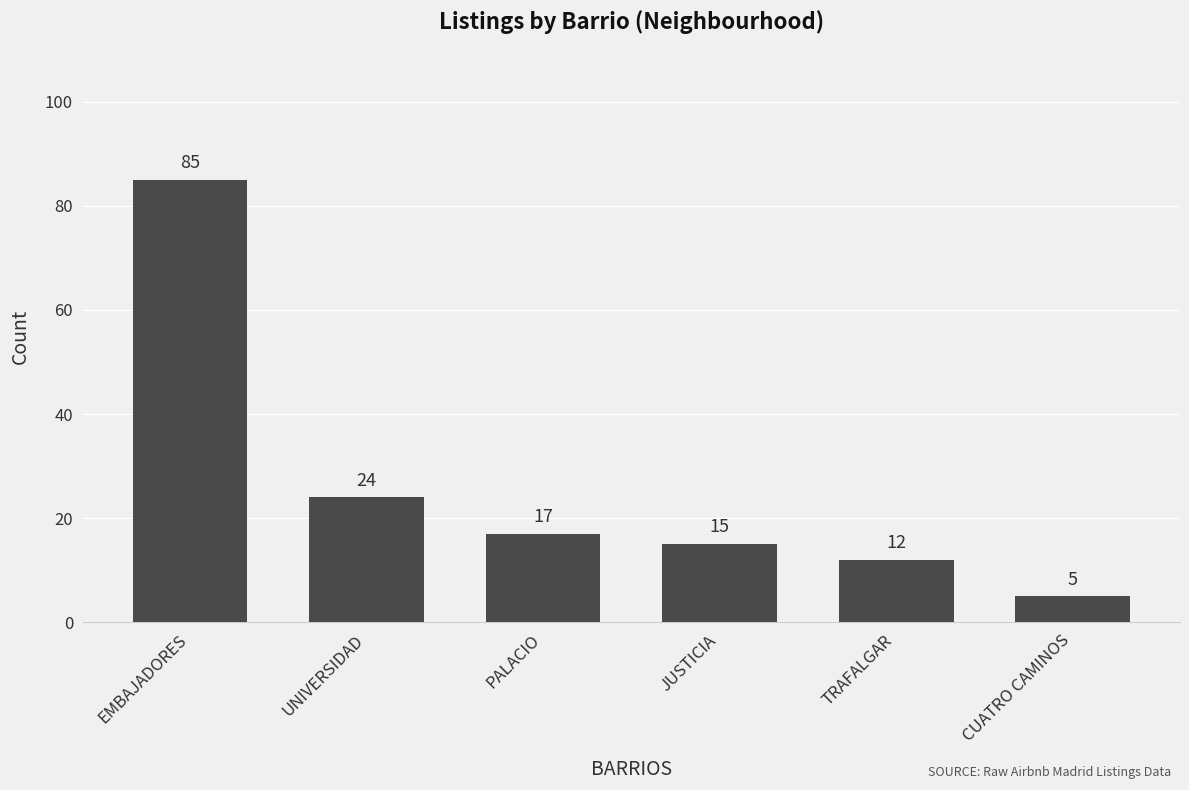

What is the label of the 5th bar from the right?

UNIVERSIDAD